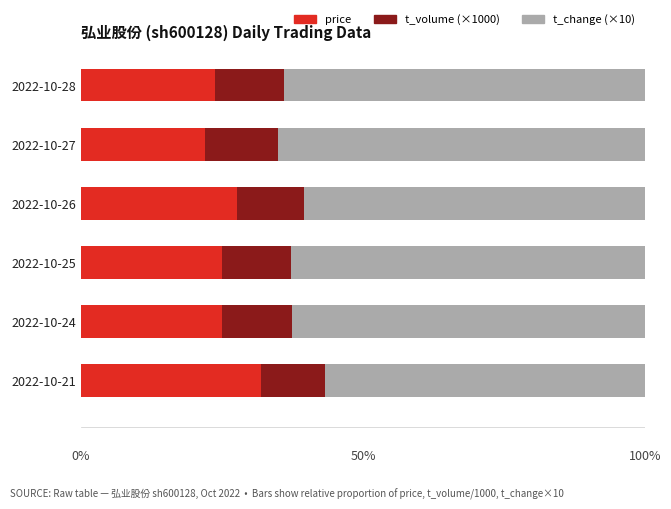

What is the total value across all series at 2022-10-26?

100.0